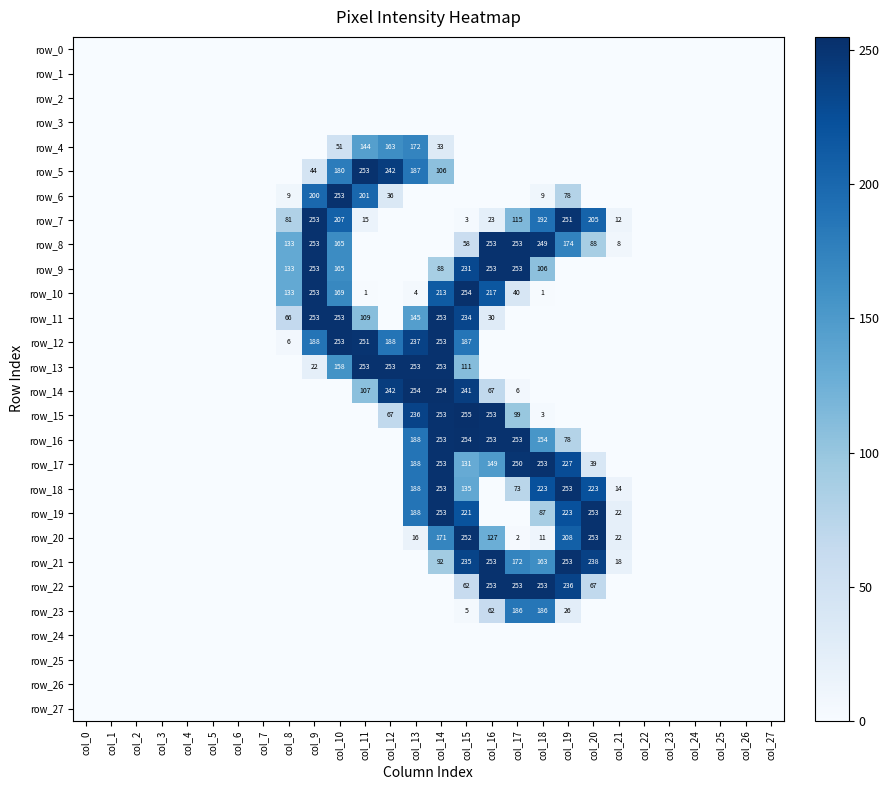

How many distinct data groups are displayed?

28